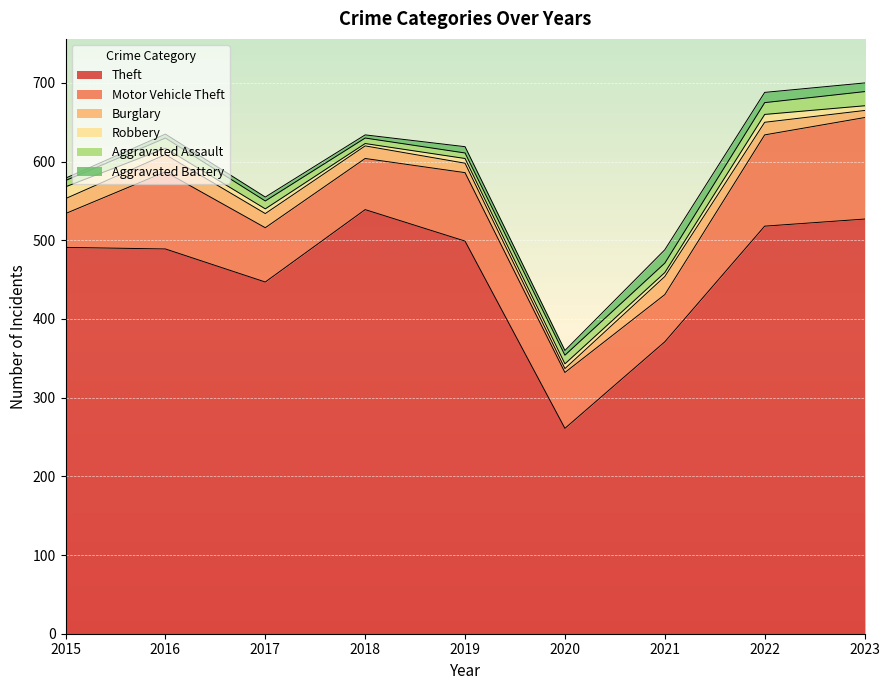

At how many categories does at least one series exceed 182?

9